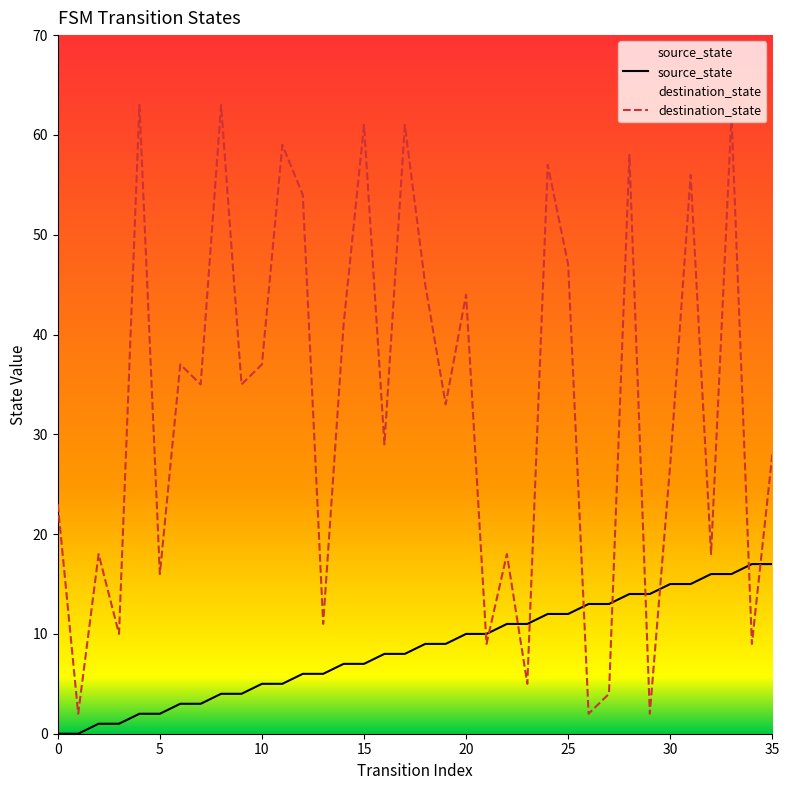

At how many categories does at least one series exceed 7?

35